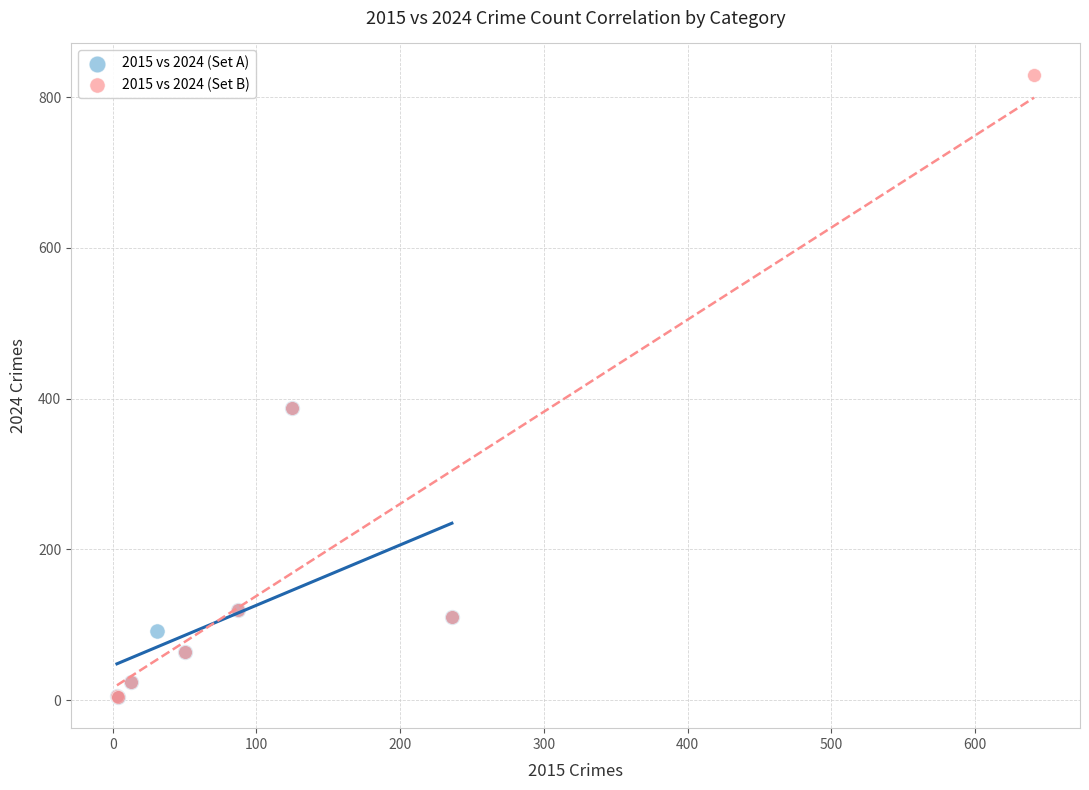

Which series has the largest Y range (max minus min)?

2015 vs 2024 (Set B)